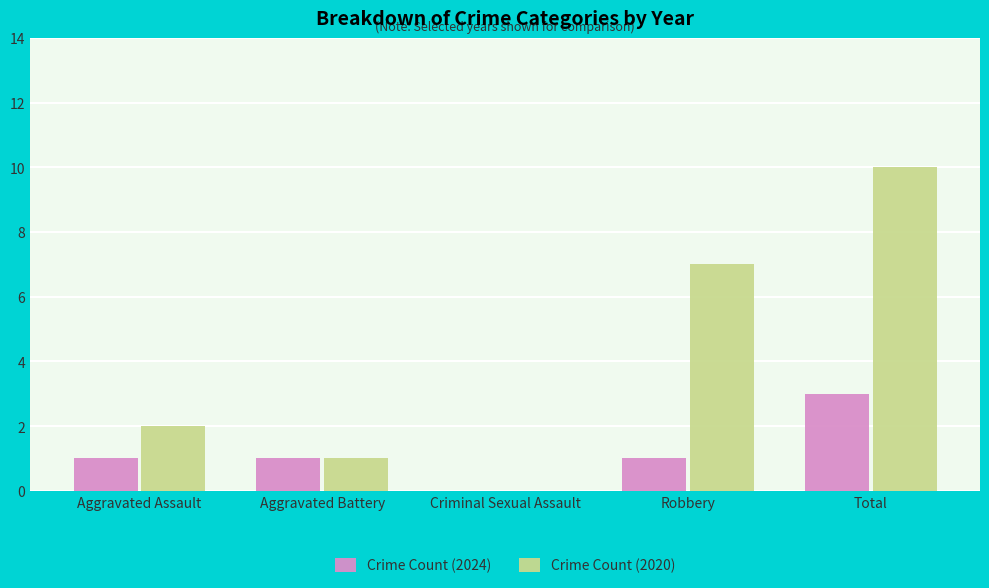

Where is Crime Count (2020) nearest to the value 5?

Robbery